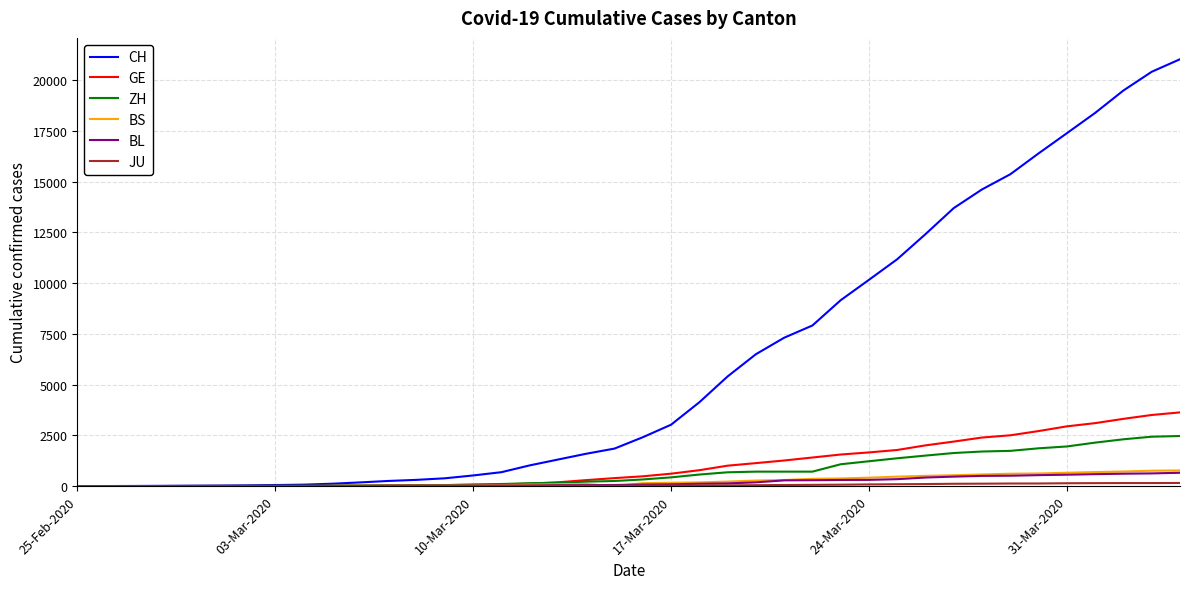

Which series has the widest spread of values?

CH